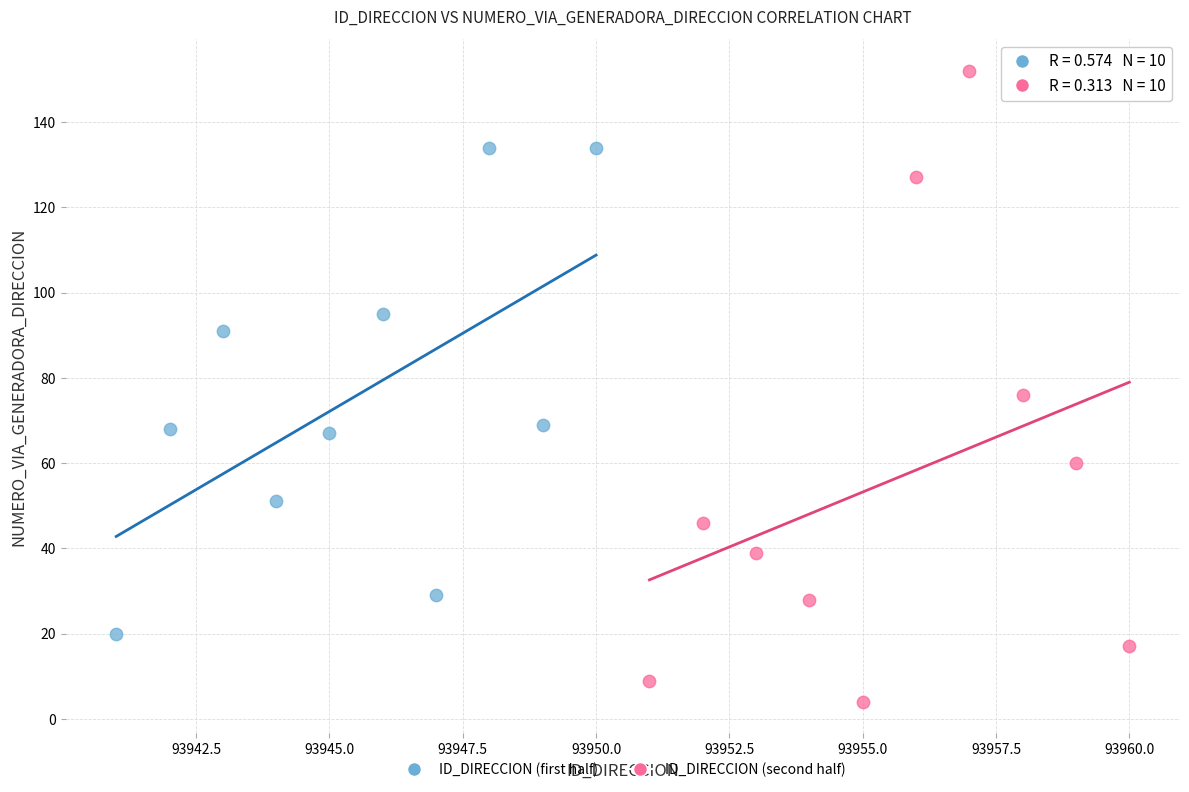

Which series has the largest Y range (max minus min)?

ID_DIRECCION (second half)